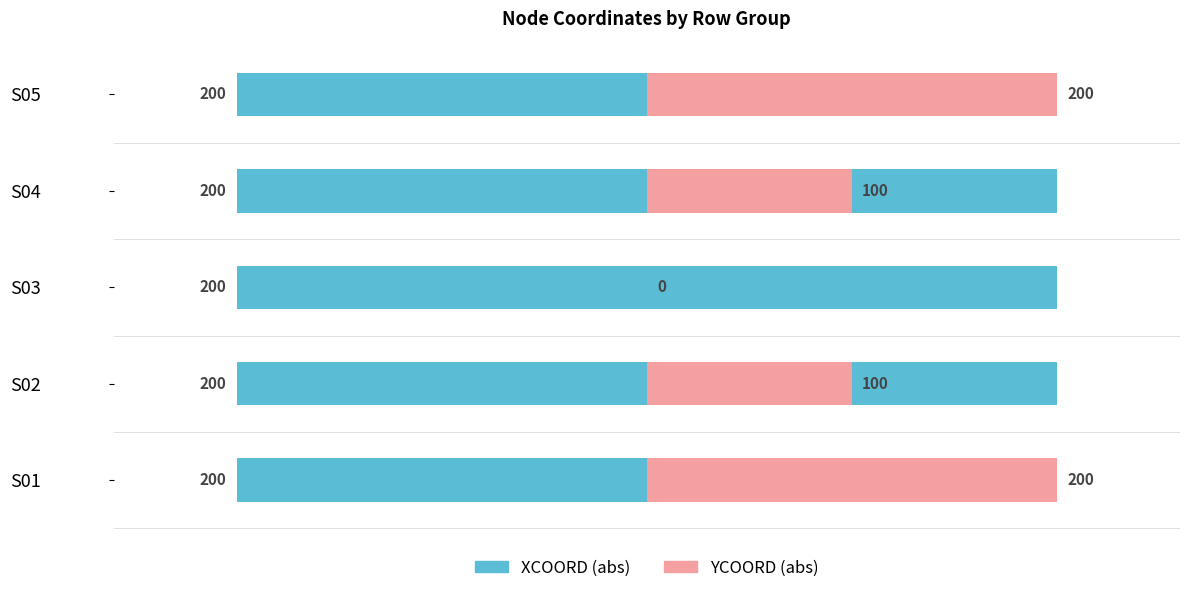

What is the maximum value shown in the chart?

200.0